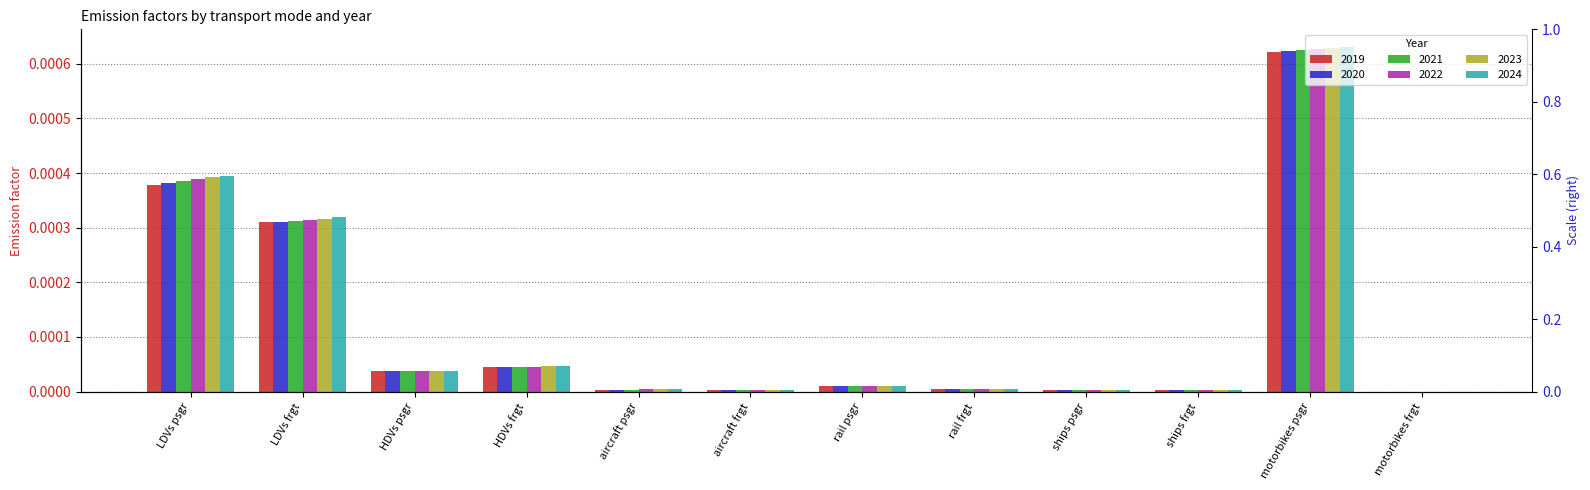

How many values in the 2023 series exceed 0?

11